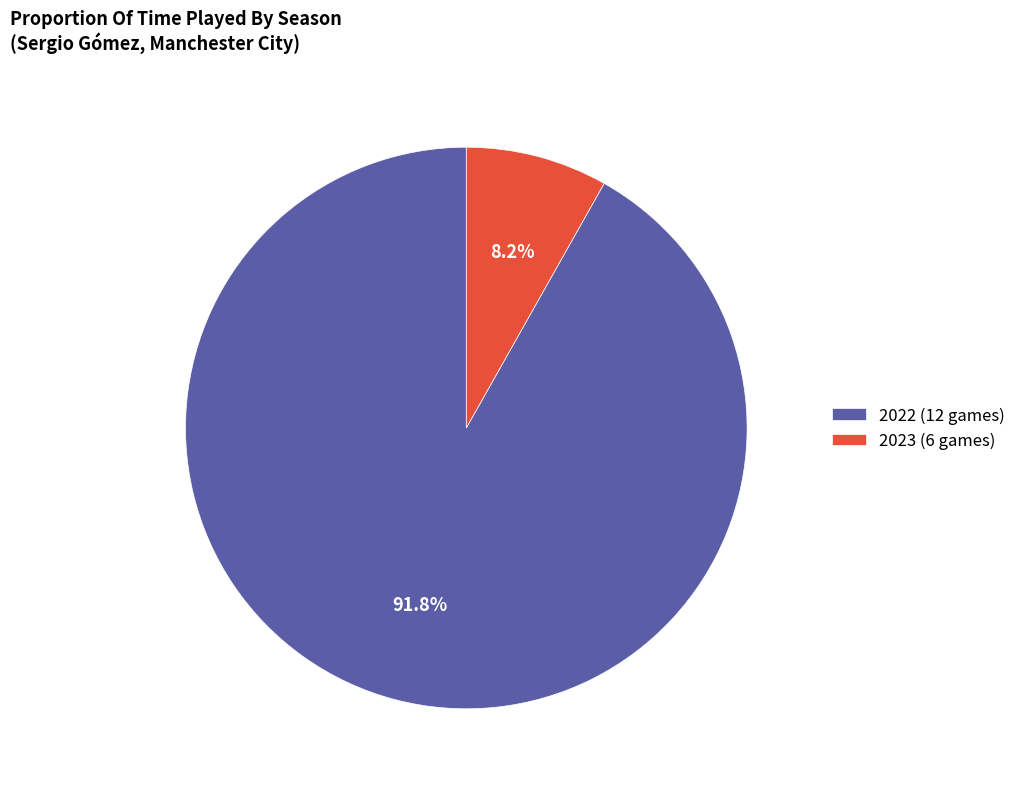

The 2023 (6 games) slice represents 1% of the pie. True or false?

False